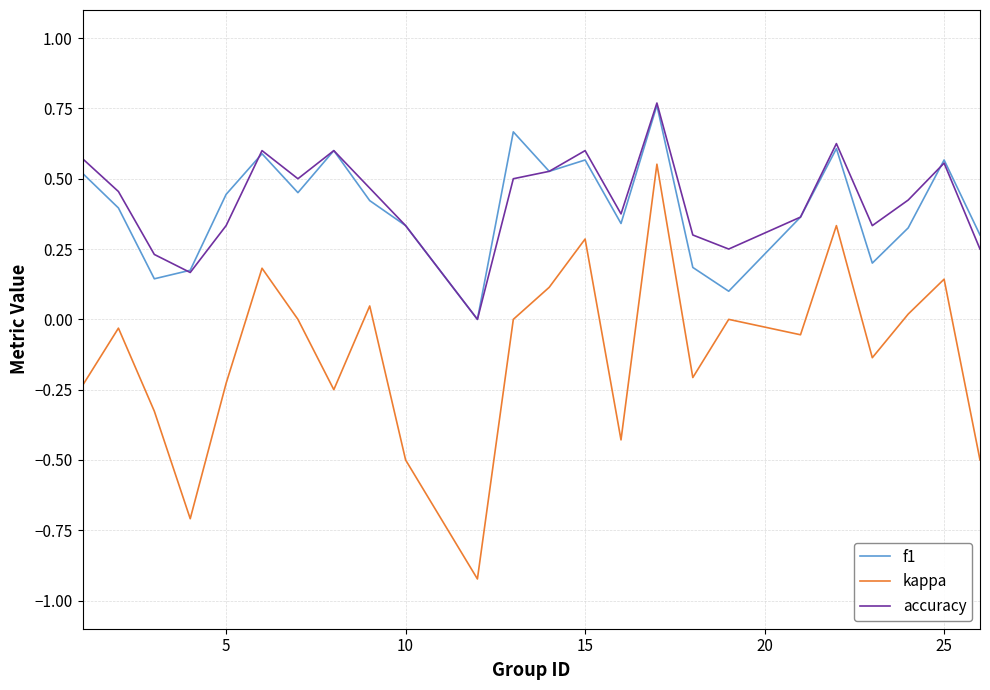

How many accuracy values are between 0 and 1?

24